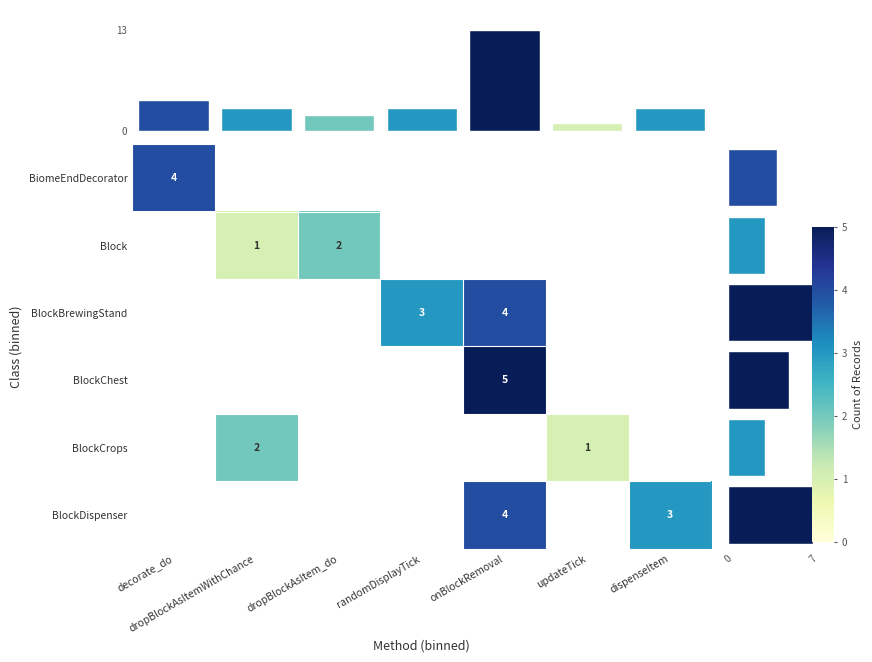

The BlockBrewingStand series shows 1 at onBlockRemoval. True or false?

False